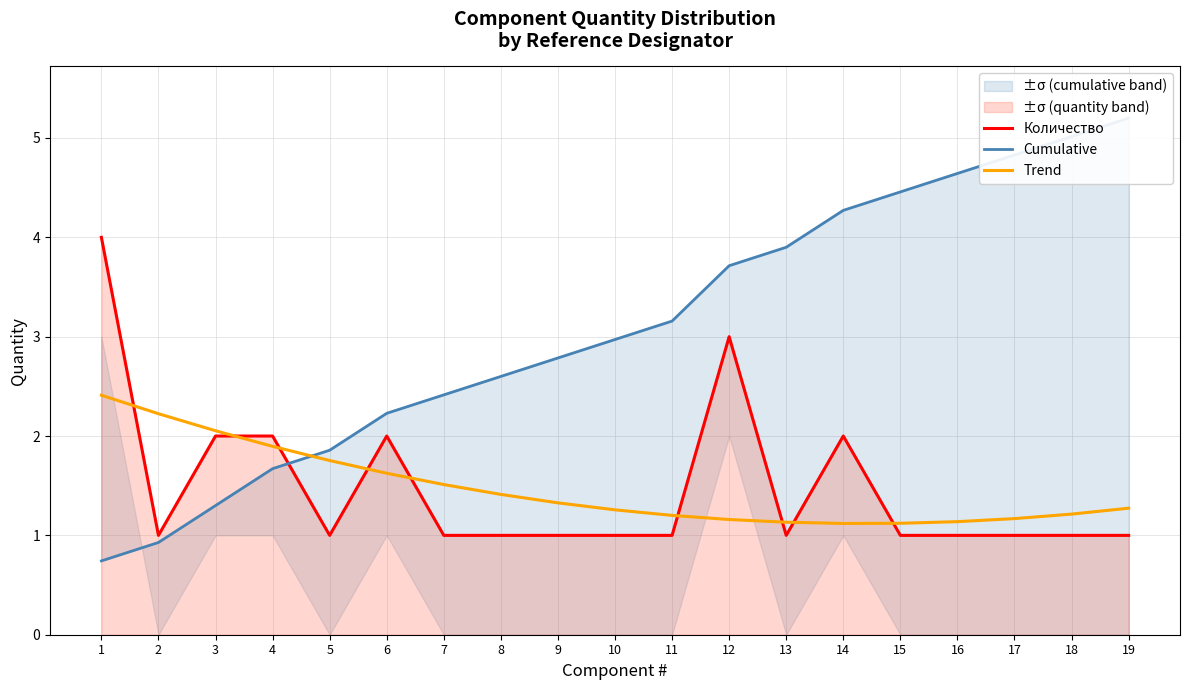

Reading left to right, list all the values displayed in this chart.

Количество: 1=4.0	2=1.0	3=2.0	4=2.0	5=1.0	6=2.0	7=1.0	8=1.0	9=1.0	10=1.0	11=1.0	12=3.0	13=1.0	14=2.0	15=1.0	16=1.0	17=1.0	18=1.0	19=1.0
Cumulative: 1=0.7	2=0.9	3=1.3	4=1.7	5=1.9	6=2.2	7=2.4	8=2.6	9=2.8	10=3.0	11=3.2	12=3.7	13=3.9	14=4.3	15=4.5	16=4.6	17=4.8	18=5.0	19=5.2
Trend: 1=2.4	2=2.2	3=2.1	4=1.9	5=1.8	6=1.6	7=1.5	8=1.4	9=1.3	10=1.3	11=1.2	12=1.2	13=1.1	14=1.1	15=1.1	16=1.1	17=1.2	18=1.2	19=1.3